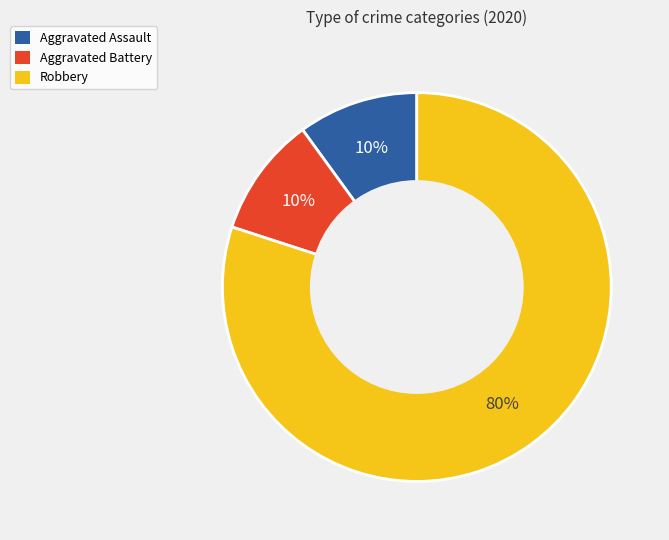

To the nearest percent, what is the combined percentage of Aggravated Assault and Robbery?

90%